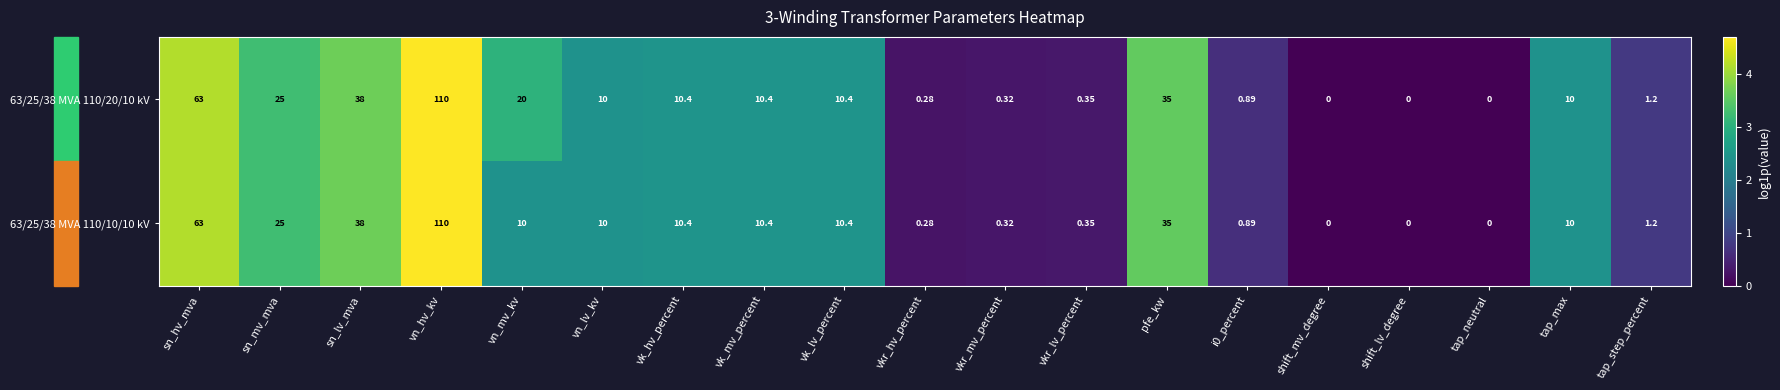

At which category is the sum across all series the highest?

vn_hv_kv